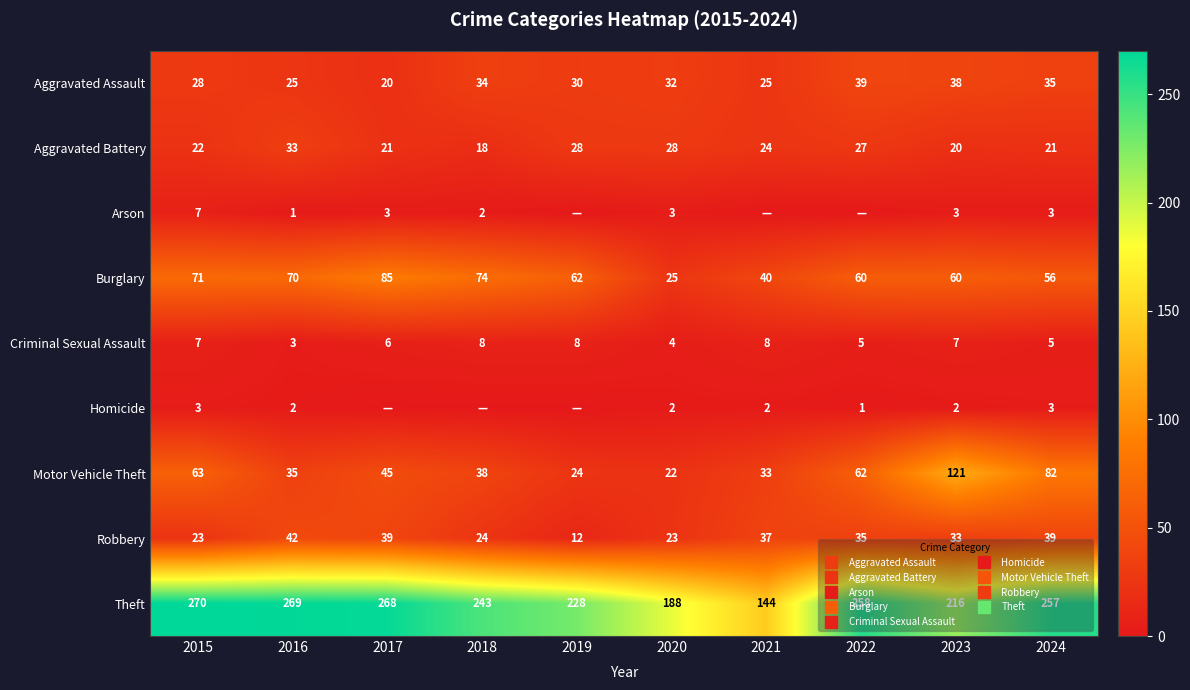

What is the greatest value displayed?

270